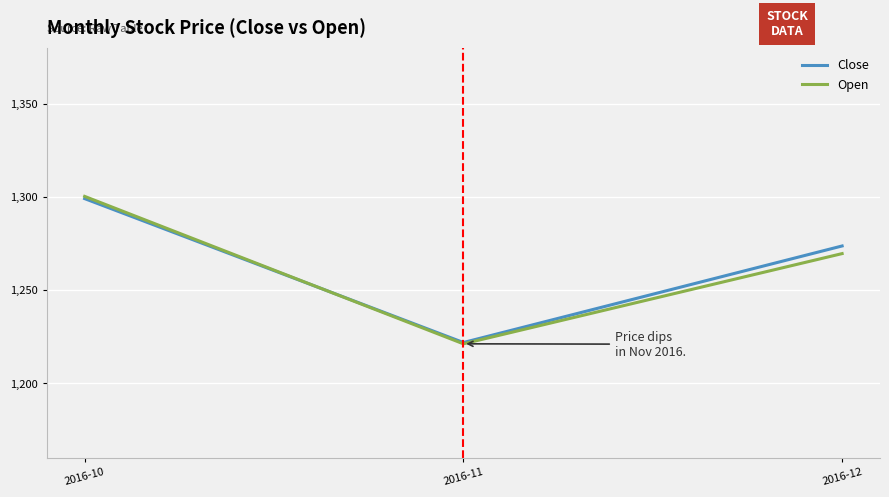

Does the chart have visible grid lines?

Yes